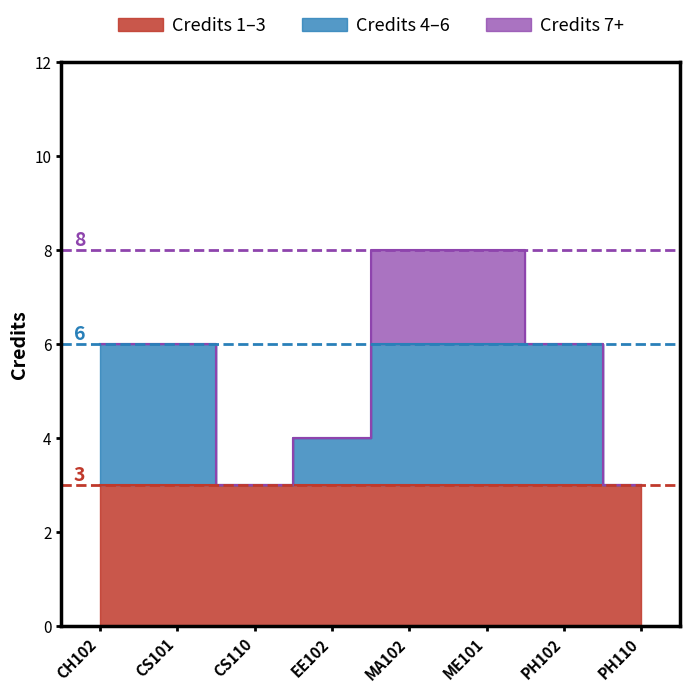

How many interior local valleys (lower than both neighbors) does the data have?

1